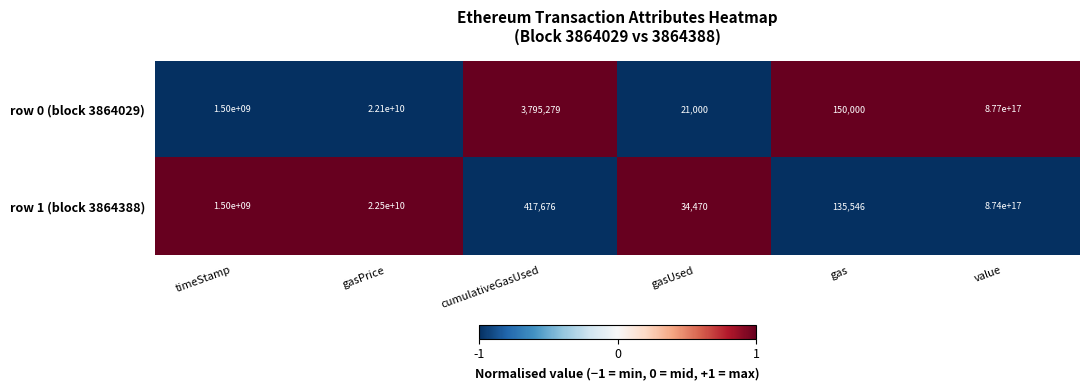

The row 1 (block 3864388) series shows 135546 at gas. True or false?

True